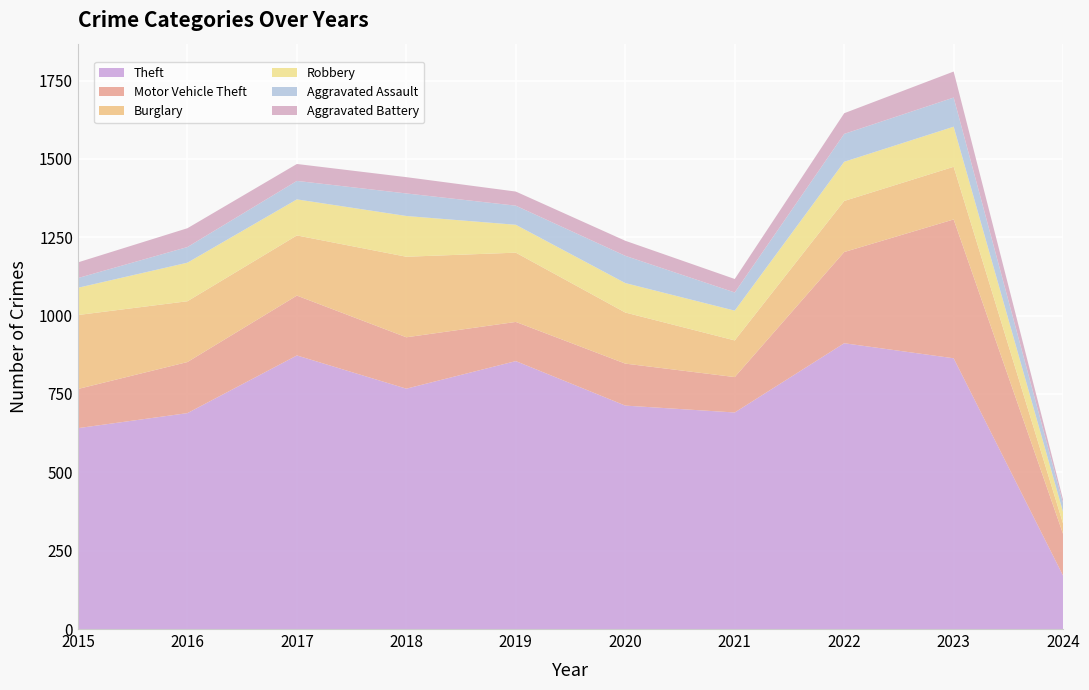

Reading left to right, what are all the values shown in this chart?

Theft: 2015=641	2016=689	2017=873	2018=767	2019=855	2020=713	2021=691	2022=912	2023=864	2024=170
Motor Vehicle Theft: 2015=125	2016=163	2017=191	2018=164	2019=125	2020=134	2021=113	2022=291	2023=443	2024=133
Burglary: 2015=236	2016=194	2017=192	2018=257	2019=221	2020=163	2021=117	2022=163	2023=168	2024=33
Robbery: 2015=87	2016=123	2017=115	2018=130	2019=89	2020=94	2021=95	2022=125	2023=128	2024=37
Aggravated Assault: 2015=31	2016=50	2017=59	2018=72	2019=61	2020=87	2021=58	2022=89	2023=93	2024=28
Aggravated Battery: 2015=50	2016=60	2017=54	2018=52	2019=45	2020=48	2021=43	2022=66	2023=83	2024=11